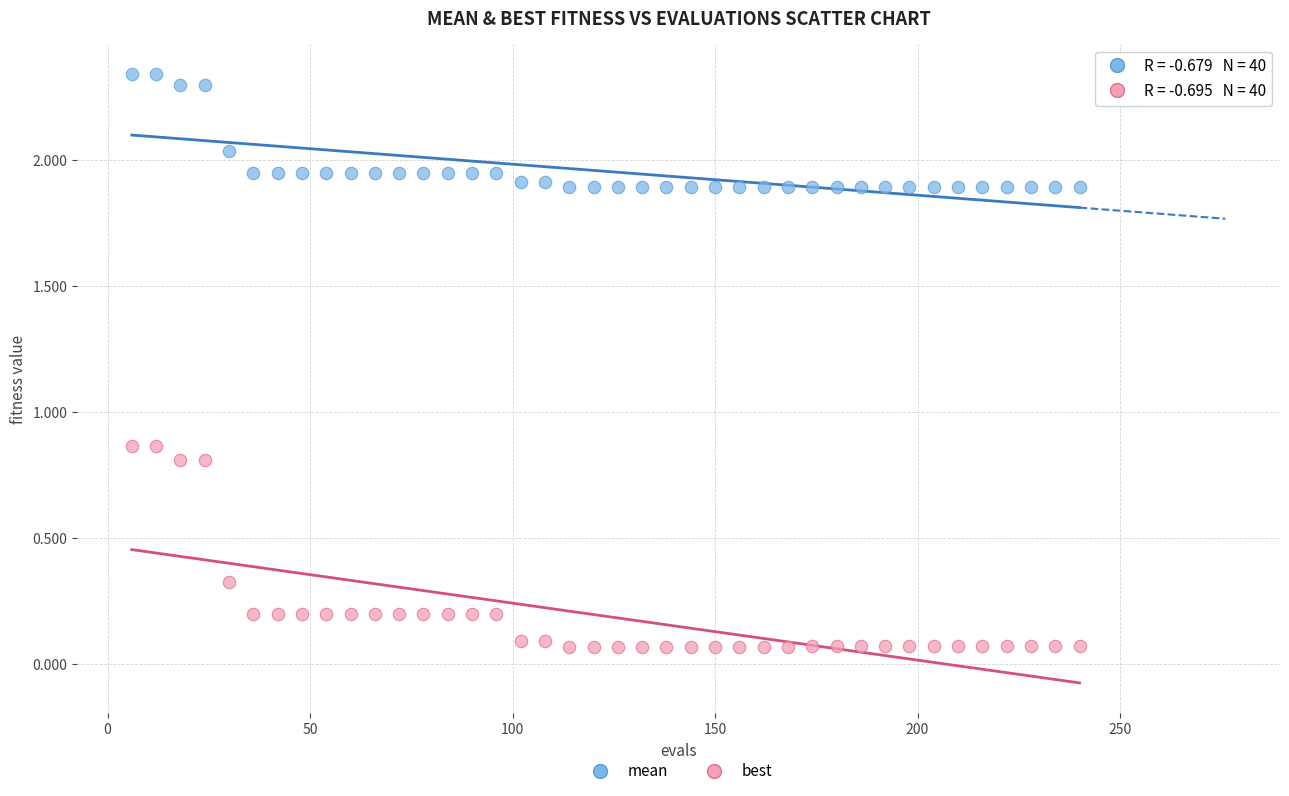

Which series has the widest spread of Y values?

best